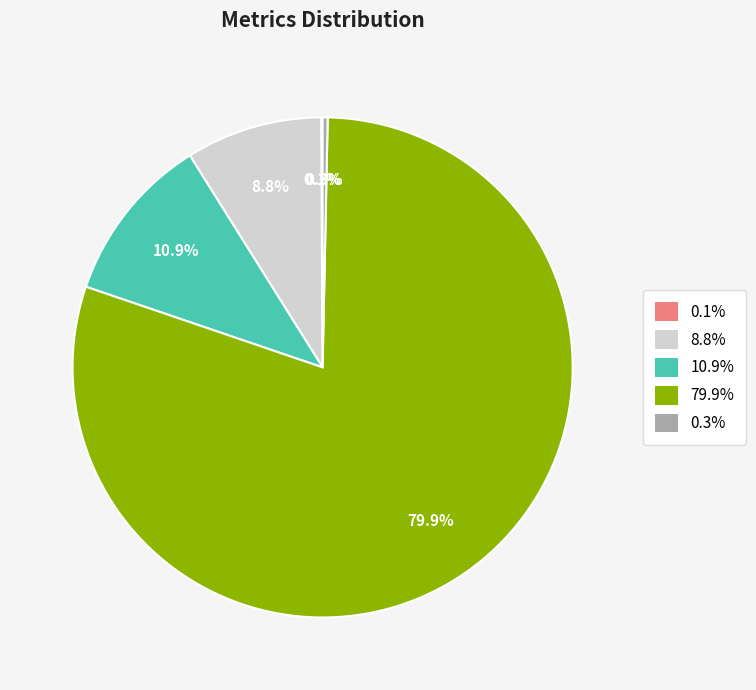

What is the total percentage of 10.9% and 8.8%?

19.7%